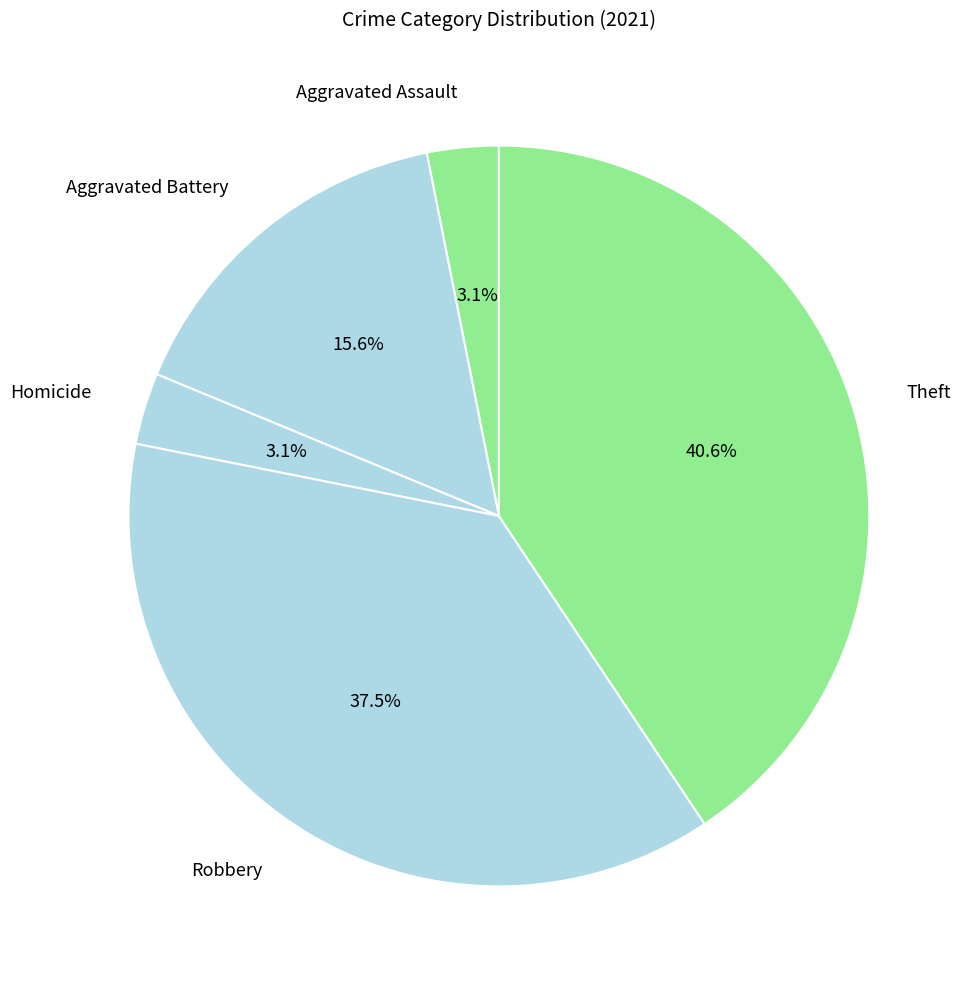

Does any single category account for the majority?

No